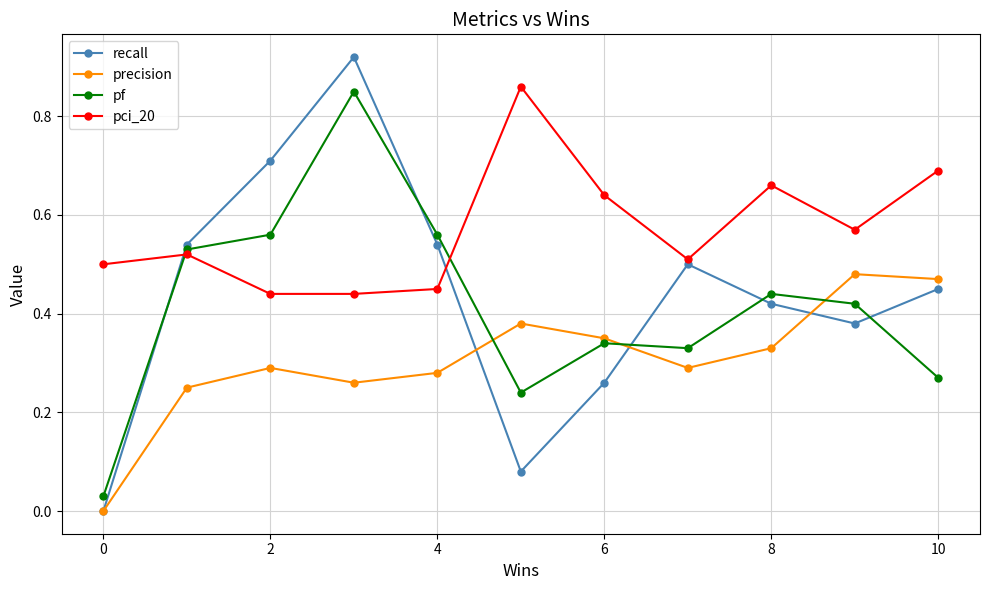

Which series has the largest range (max minus min)?

recall